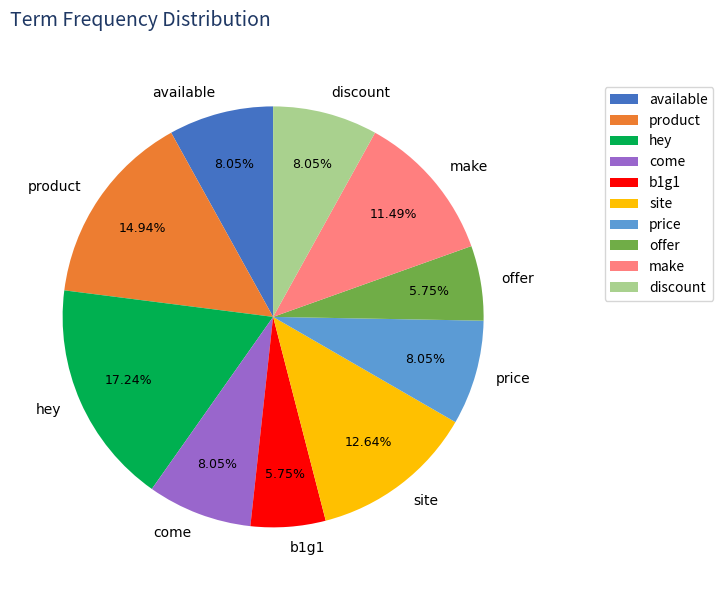

Count the number of slices in the pie.

10